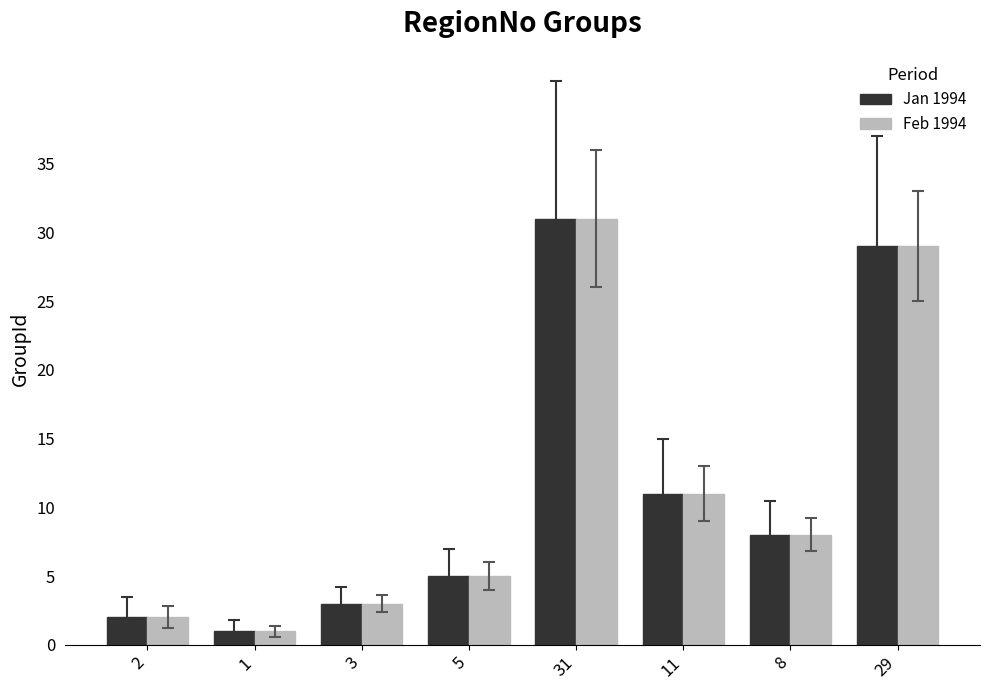

How many bars are there in each group?

2